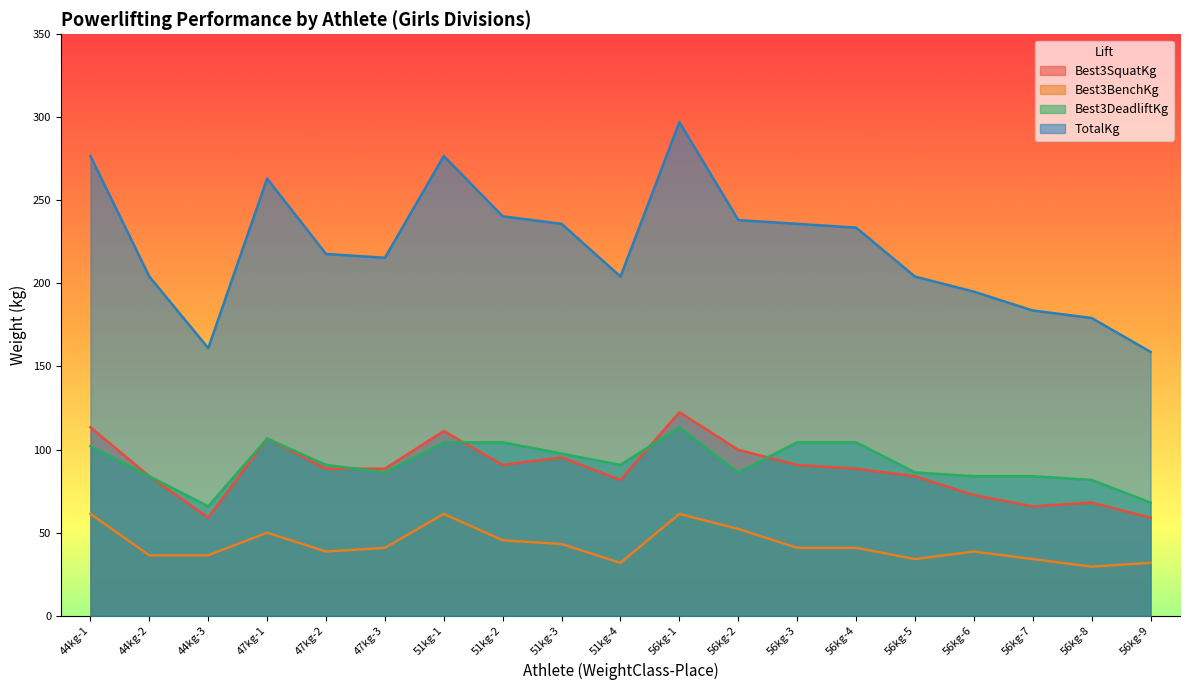

Is the value of TotalKg at 47kg-1 greater than the value of Best3DeadliftKg at 47kg-3?

Yes